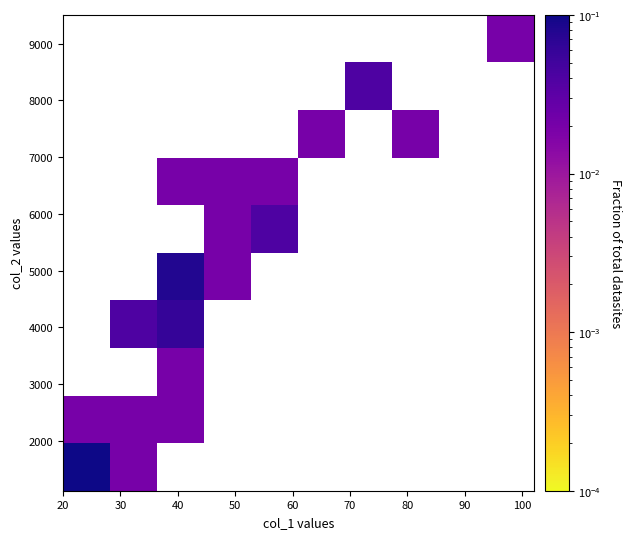

How many distinct data groups are displayed?

10